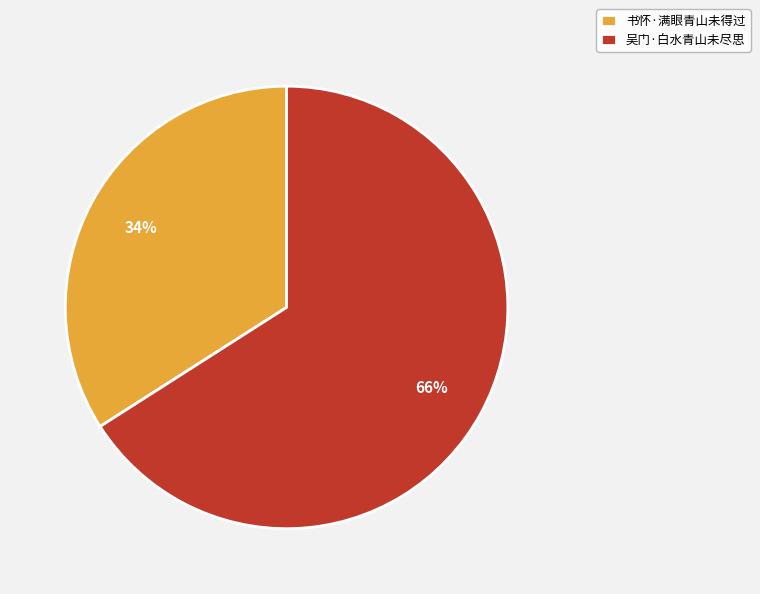

To the nearest percent, what portion does 吴门·白水青山未尽思 represent?

66%